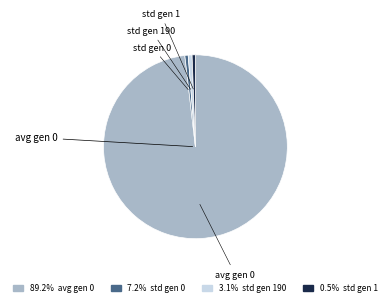

The std gen 1 slice represents 1% of the pie. True or false?

True